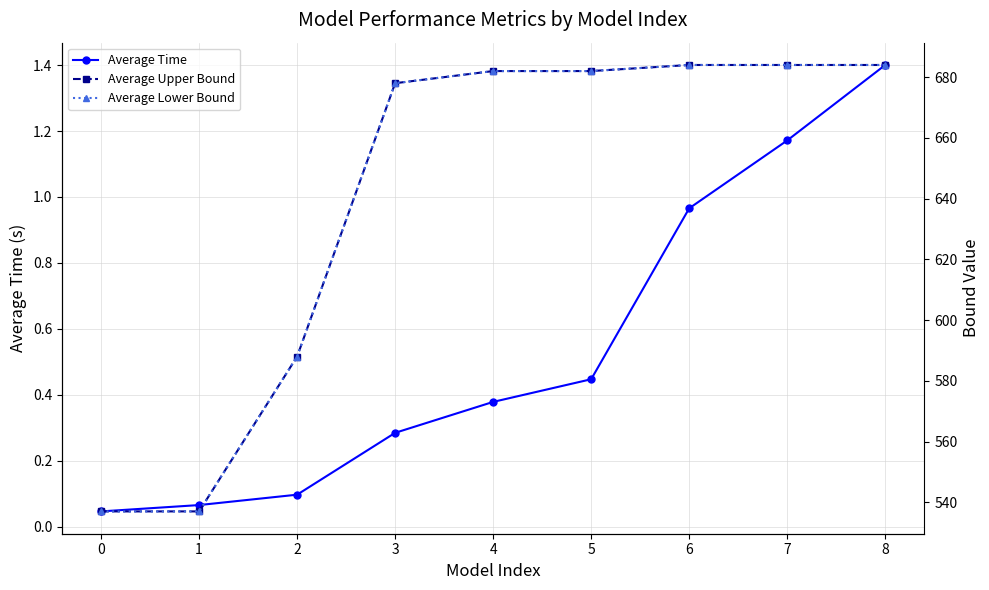

Which series has the largest total across all categories?

Average Upper Bound